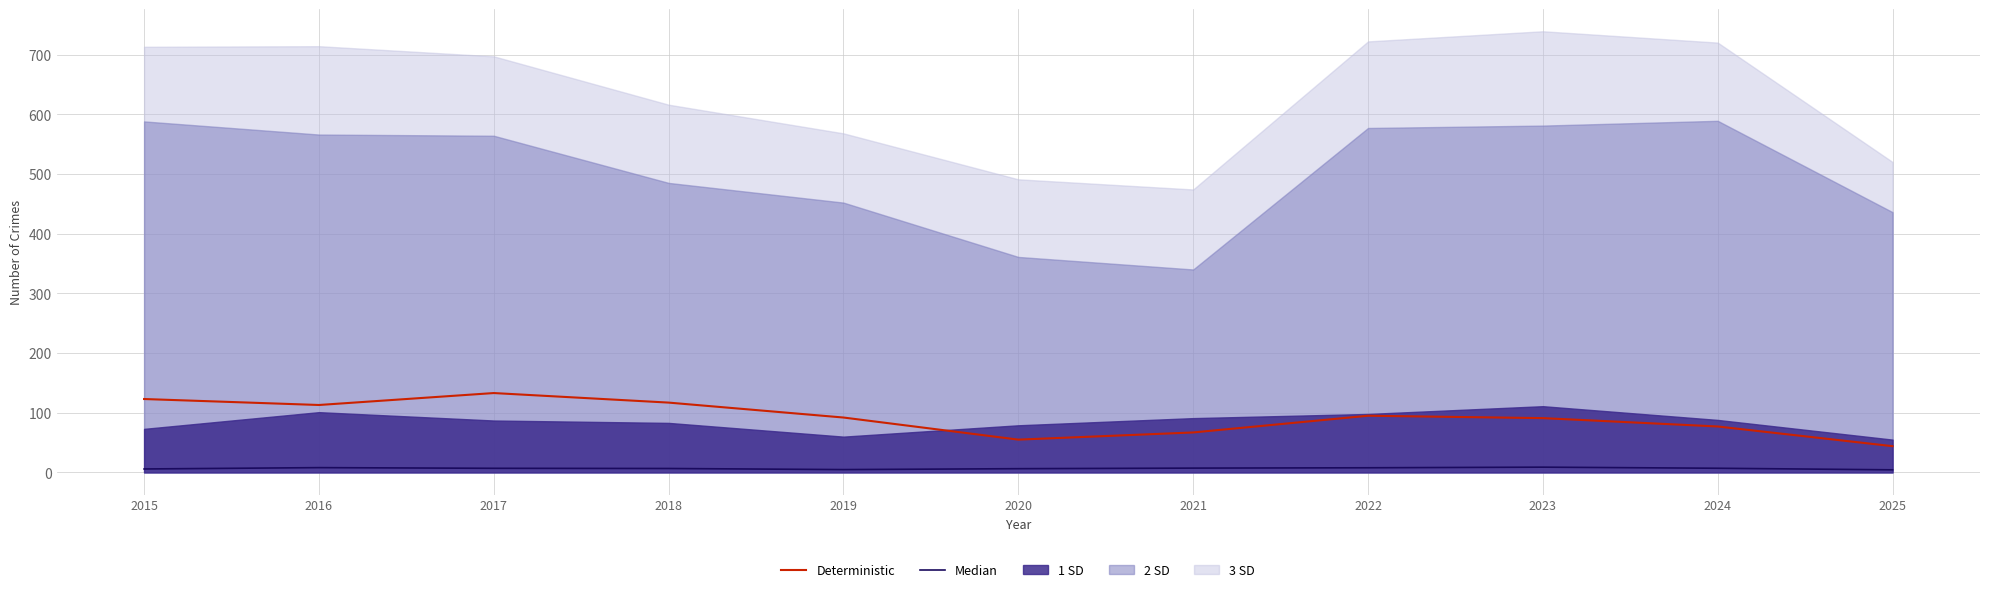

What is the sum of the Deterministic values at 2018 and 2023?

208.0